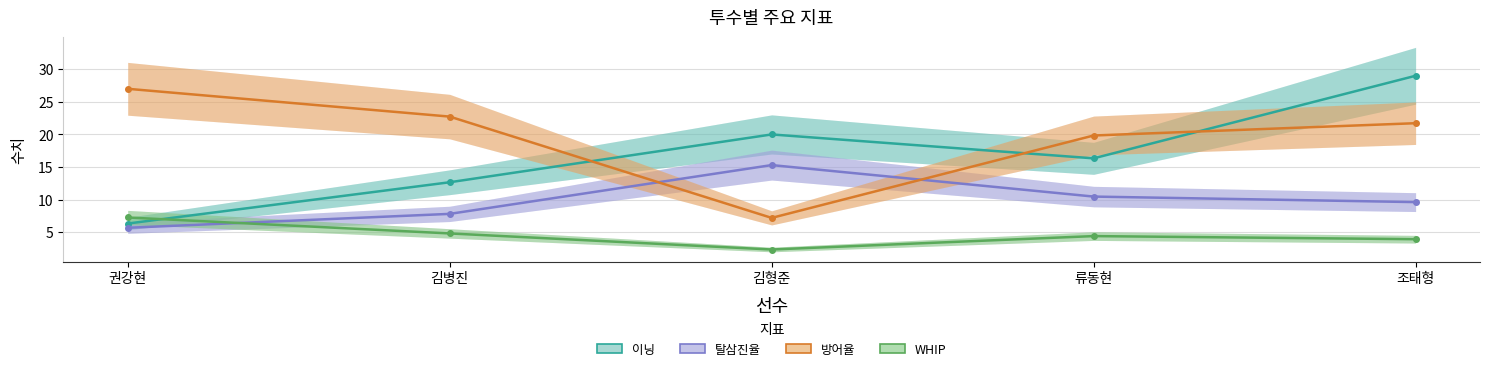

Which category has the lowest value across all series?

김형준